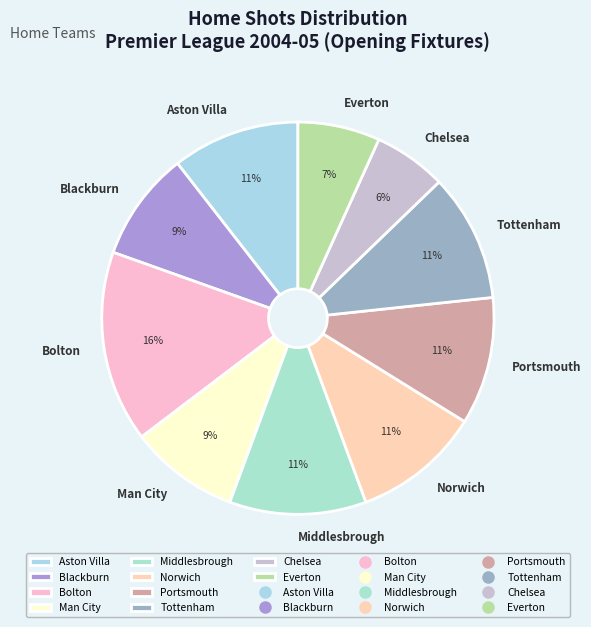

Does Everton represent more than half of the total?

No